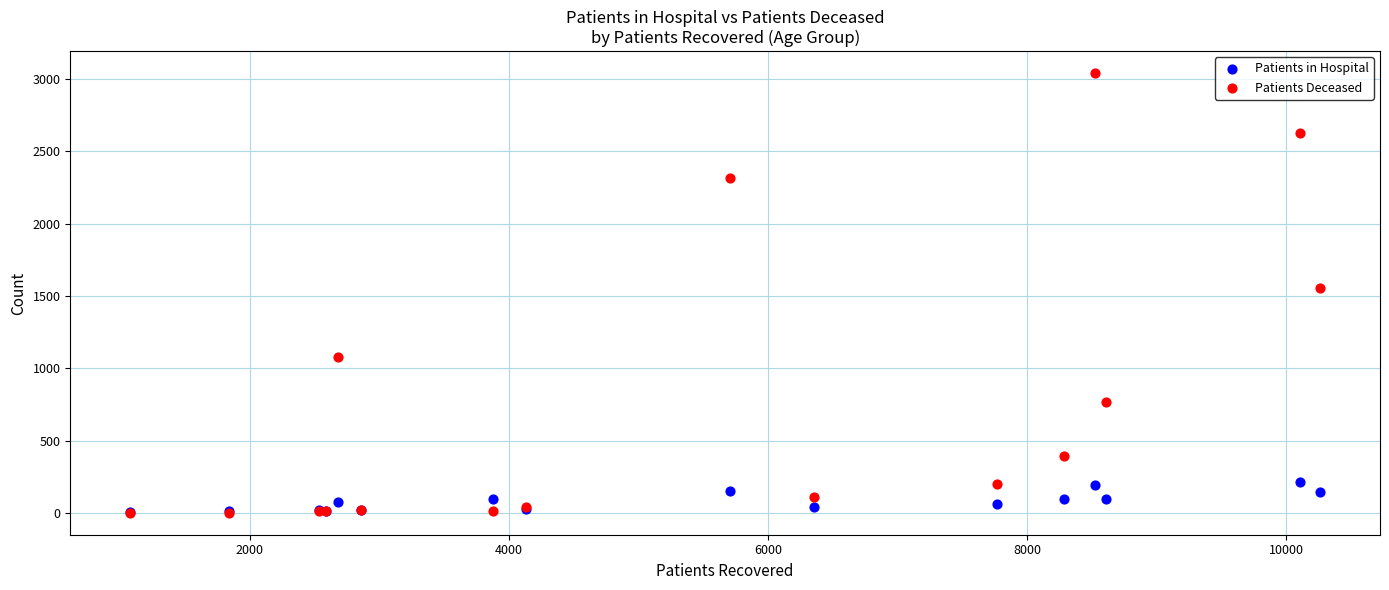

Across all series, what Y value is closest to 1521?

1557